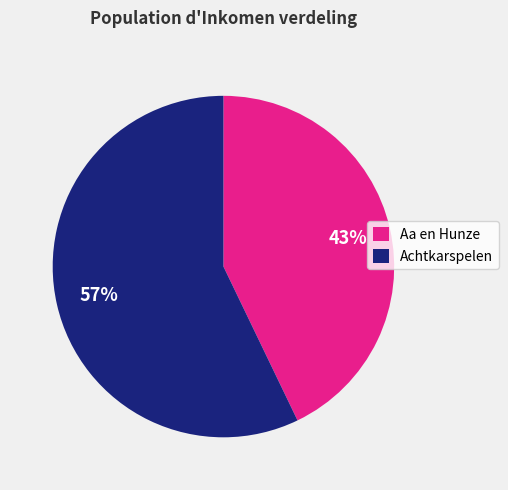

Is there a majority slice in this chart?

Yes